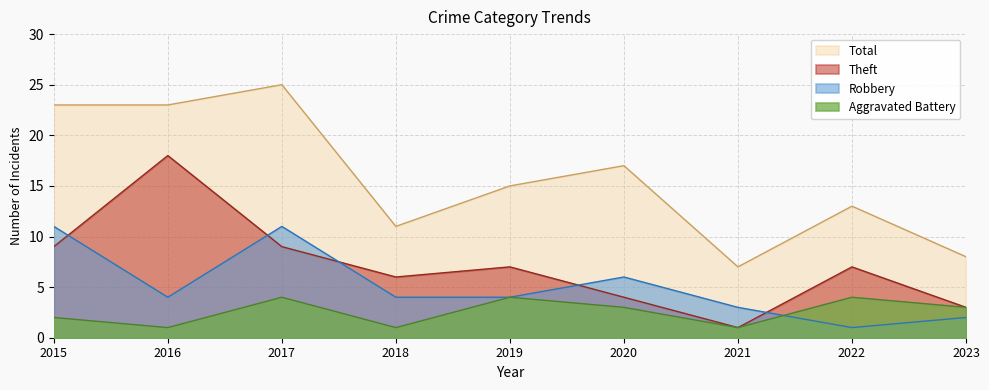

What is the highest value of the Theft series?

18